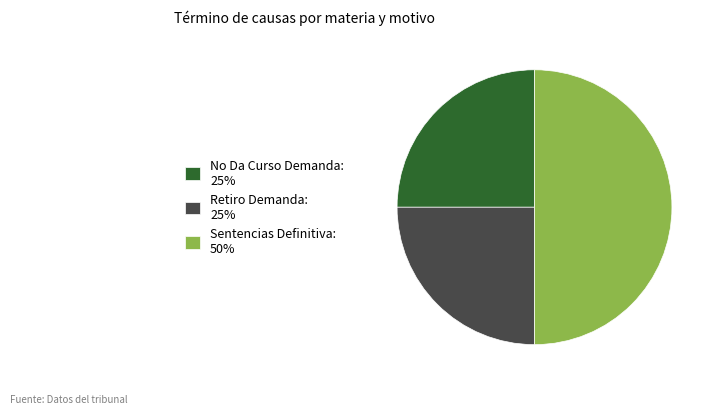

What is the ratio of the value at Retiro Demanda: 25% to the value at Sentencias Definitiva: 50%?

0.5